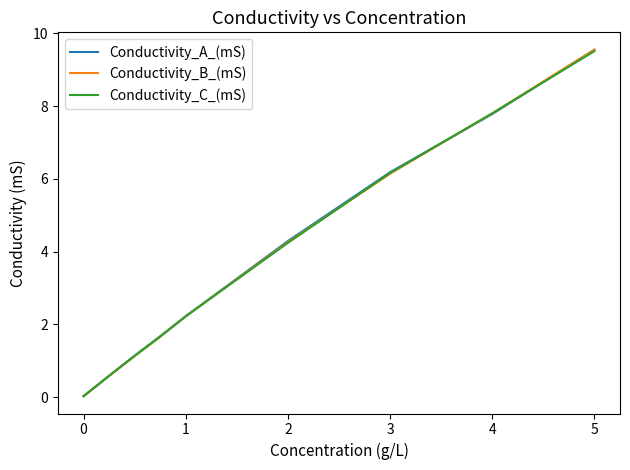

Rank the series by their average value, from highest to lowest.

Conductivity_A_(mS), Conductivity_B_(mS), Conductivity_C_(mS)